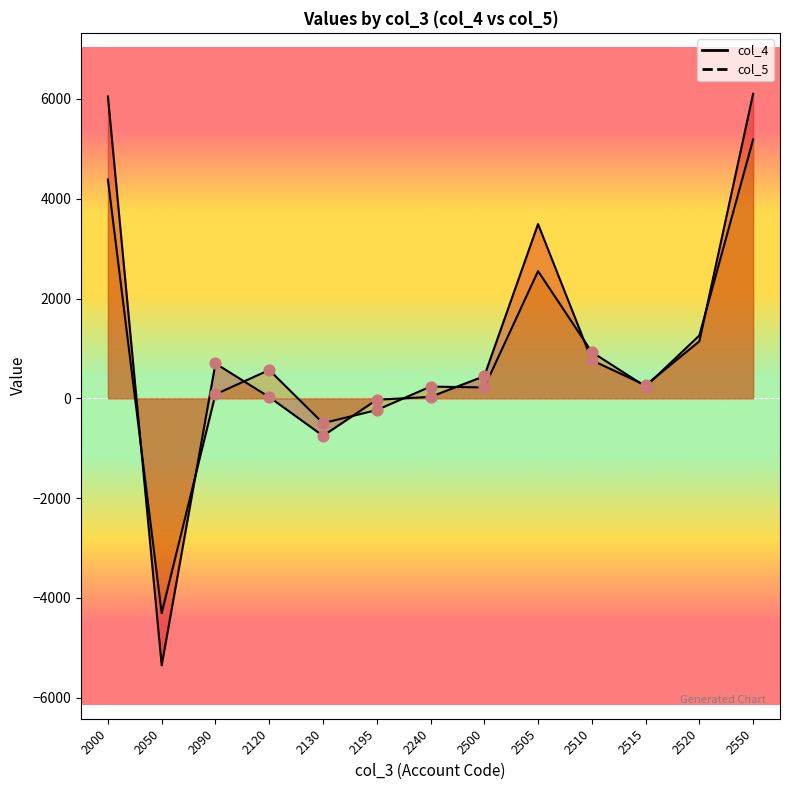

At how many categories does at least one series exceed 1126?

4